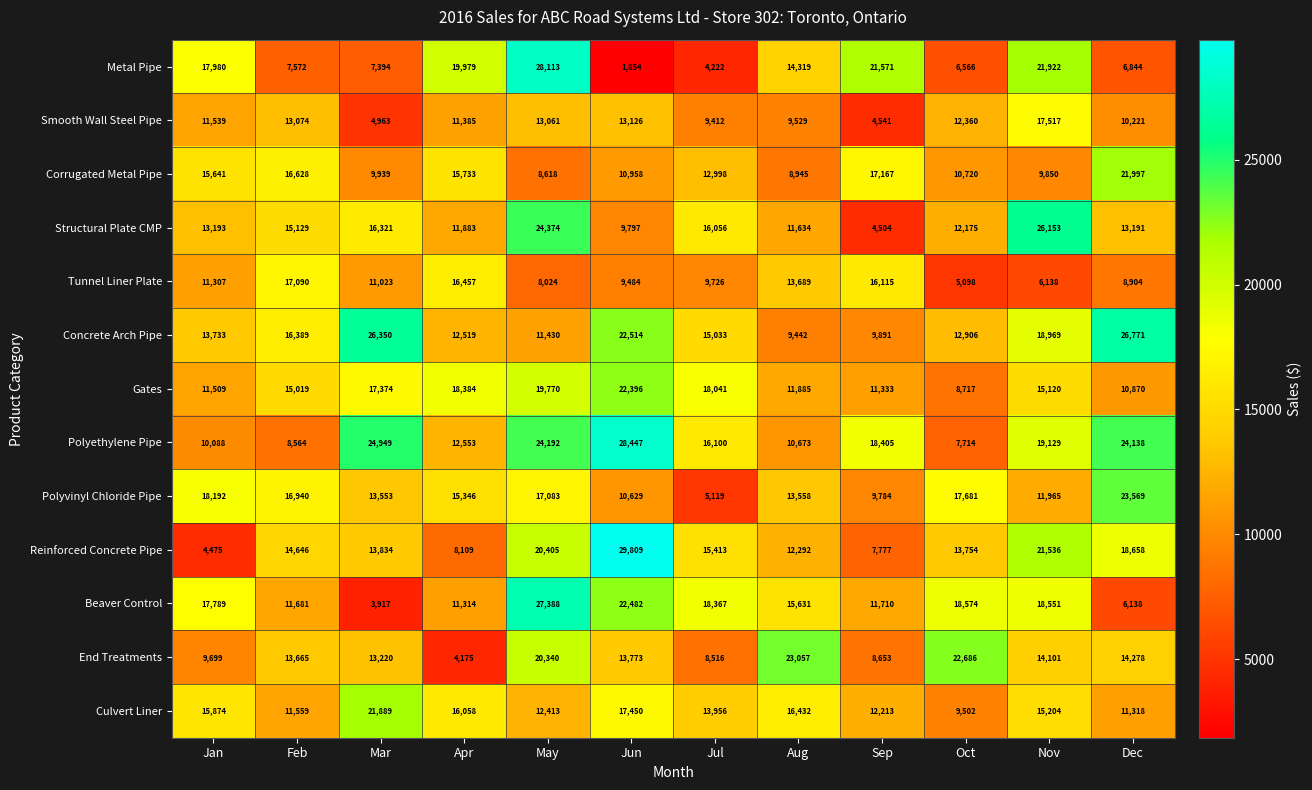

What is the difference between the second highest and second lowest values in the Gates series?

8900